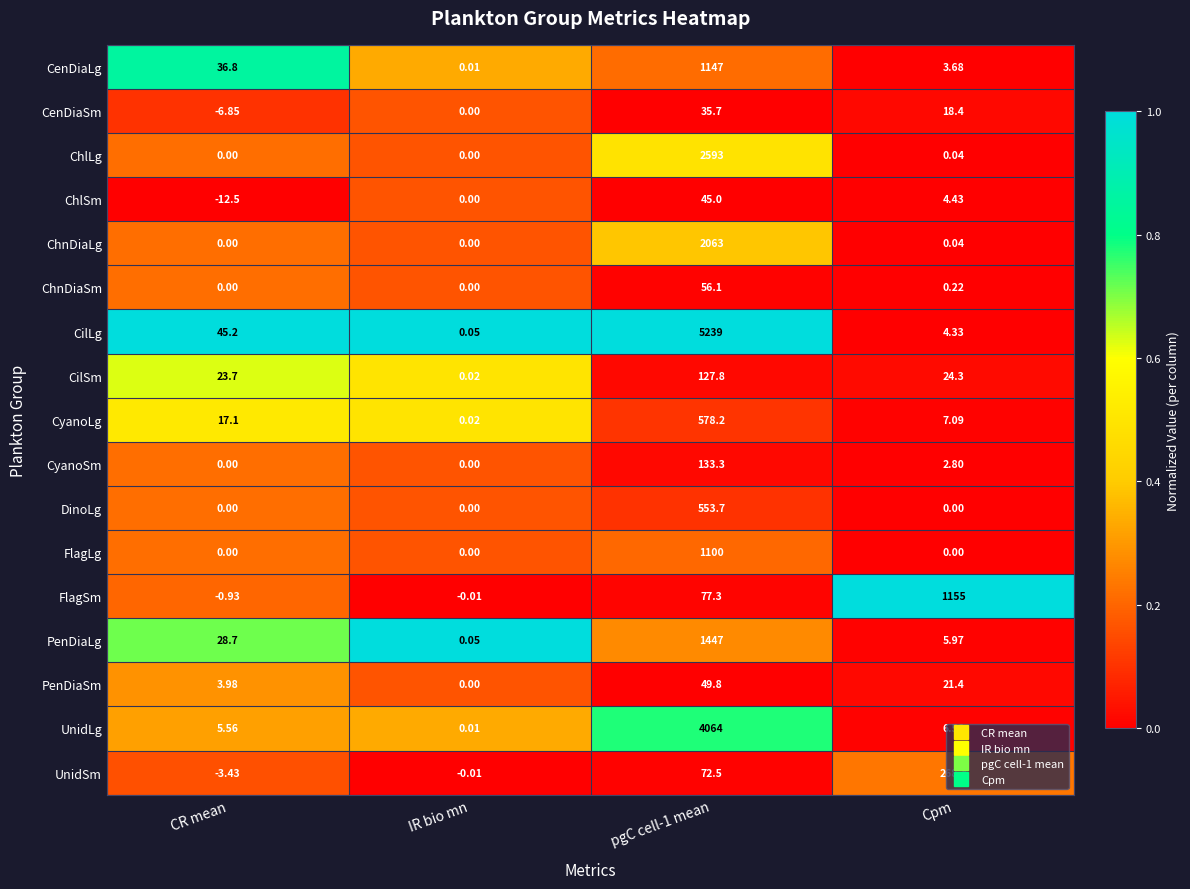

List the series in order of their peak value, highest first.

CilLg, UnidLg, ChlLg, ChnDiaLg, PenDiaLg, FlagSm, CenDiaLg, FlagLg, CyanoLg, DinoLg, UnidSm, CyanoSm, CilSm, ChnDiaSm, PenDiaSm, ChlSm, CenDiaSm